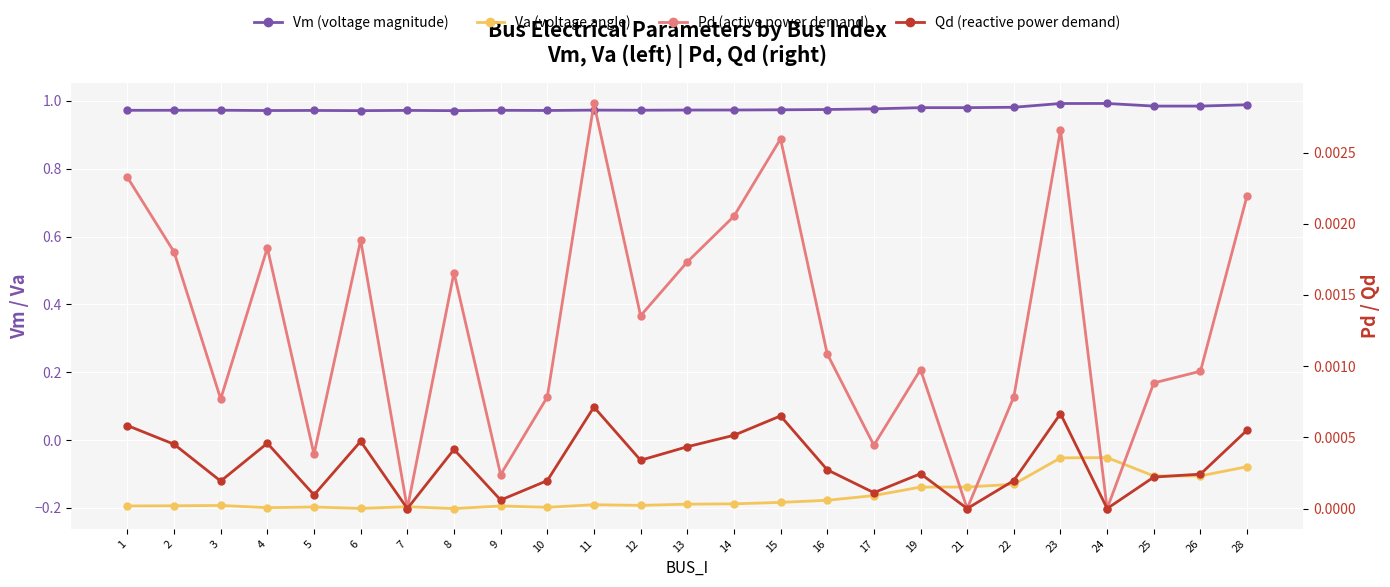

Reading left to right, transcribe all the data shown in this chart.

Vm (voltage magnitude): 1.0	1.0	1.0	1.0	1.0	1.0	1.0	1.0	1.0	1.0	1.0	1.0	1.0	1.0	1.0	1.0	1.0	1.0	1.0	1.0	1.0	1.0	1.0	1.0	1.0
Va (voltage angle): -0.2	-0.2	-0.2	-0.2	-0.2	-0.2	-0.2	-0.2	-0.2	-0.2	-0.2	-0.2	-0.2	-0.2	-0.2	-0.2	-0.2	-0.1	-0.1	-0.1	-0.1	-0.1	-0.1	-0.1	-0.1
Pd (active power demand): 0.0	0.0	0.0	0.0	0.0	0.0	0.0	0.0	0.0	0.0	0.0	0.0	0.0	0.0	0.0	0.0	0.0	0.0	0.0	0.0	0.0	0.0	0.0	0.0	0.0
Qd (reactive power demand): 0.0	0.0	0.0	0.0	0.0	0.0	0.0	0.0	0.0	0.0	0.0	0.0	0.0	0.0	0.0	0.0	0.0	0.0	0.0	0.0	0.0	0.0	0.0	0.0	0.0